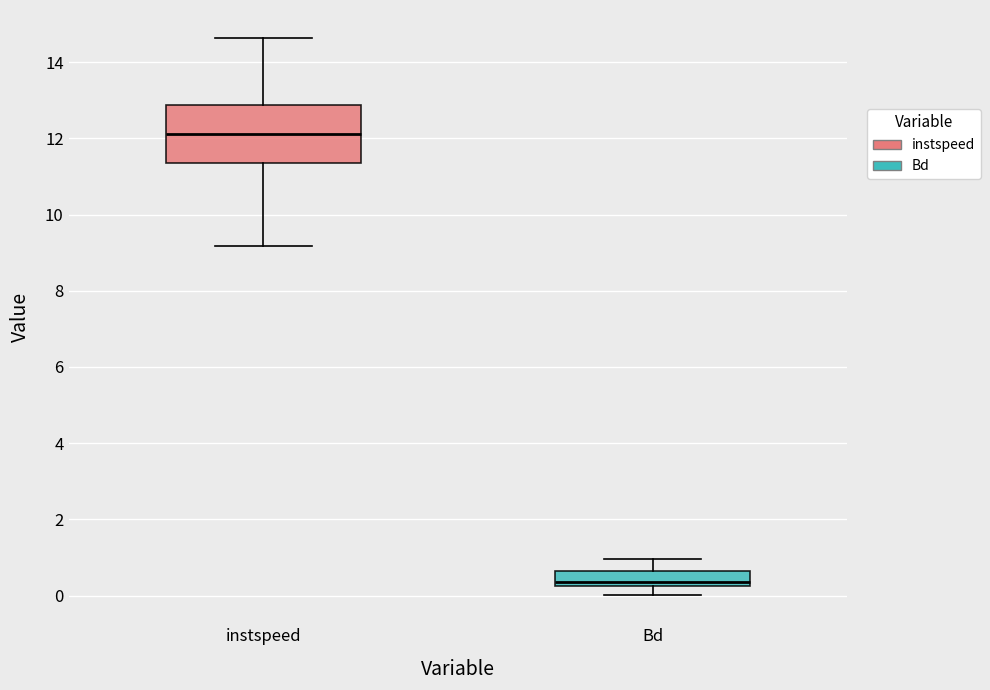

Which box is the tallest, from its lower edge to its upper edge?

instspeed